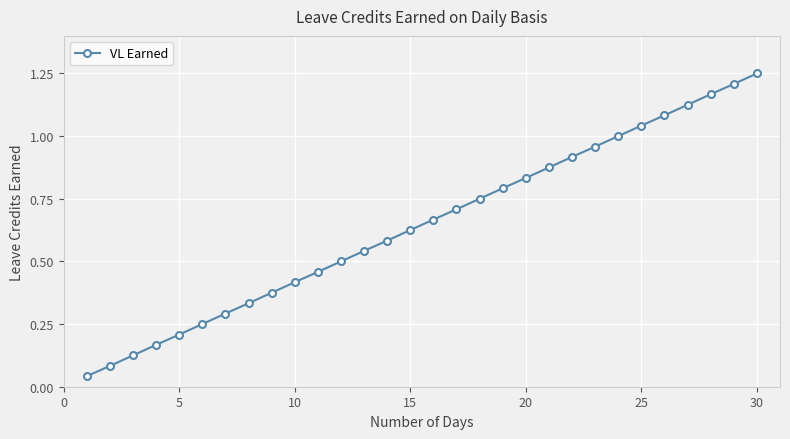

What is the sum of all values?

19.4